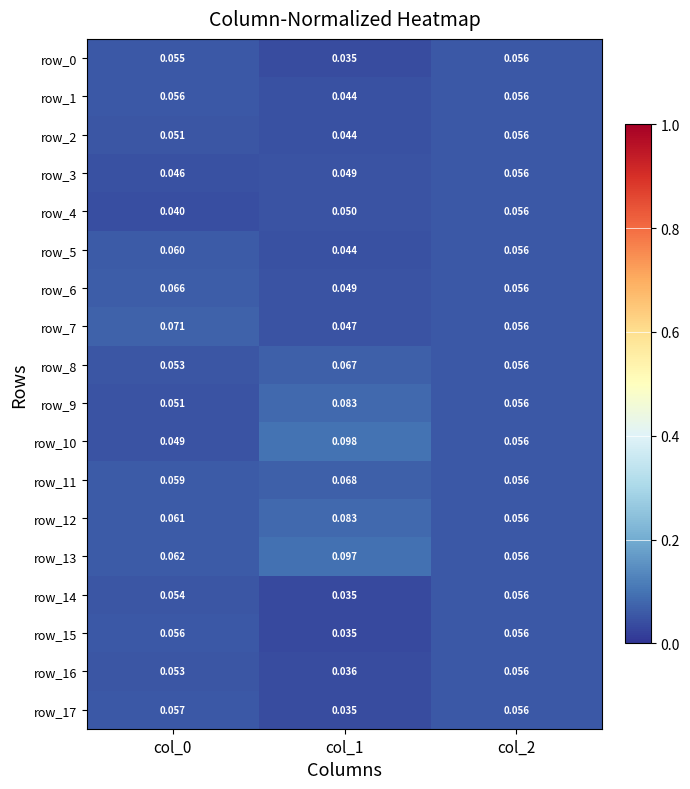

Is the value of row_15 at col_2 greater than the value of row_3 at col_0?

Yes